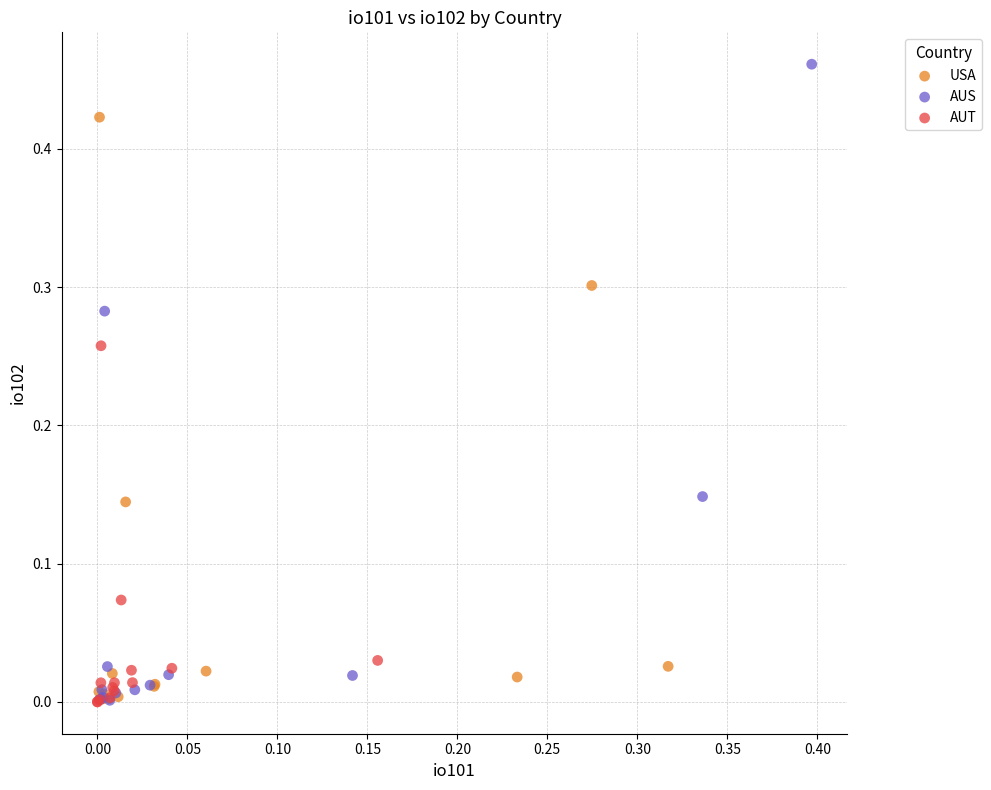

Which series reaches the maximum Y coordinate?

AUS